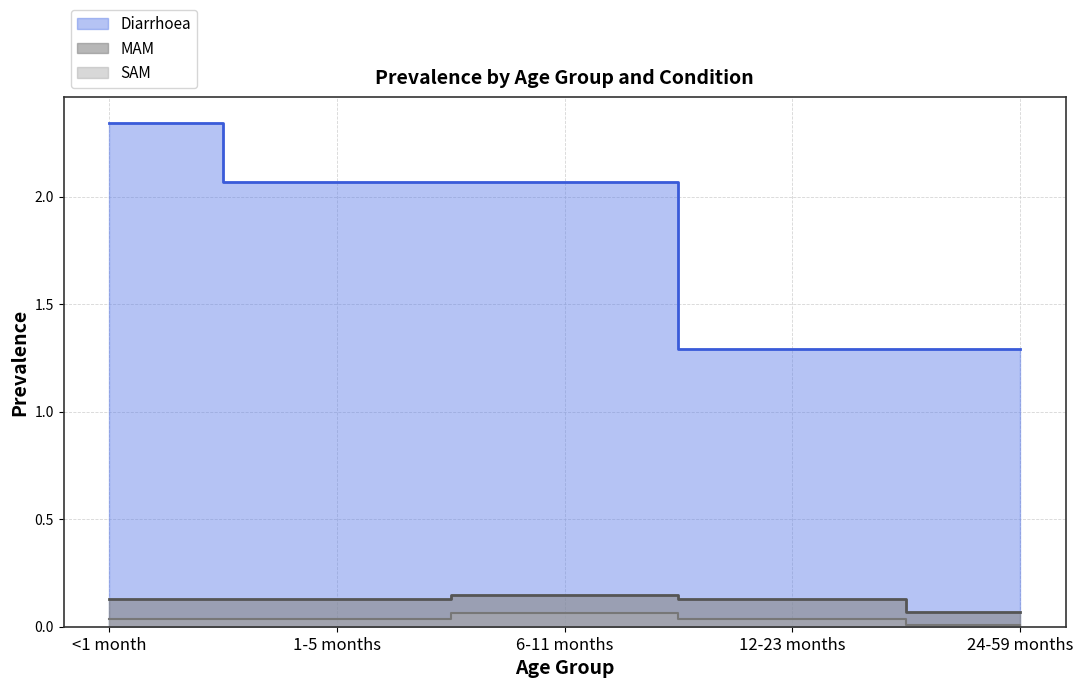

Reading right to left, transcribe all the data shown in this chart.

Diarrhoea: 1.3	1.3	2.1	2.1	2.3
MAM: 0.1	0.1	0.1	0.1	0.1
SAM: 0.0	0.0	0.1	0.0	0.0